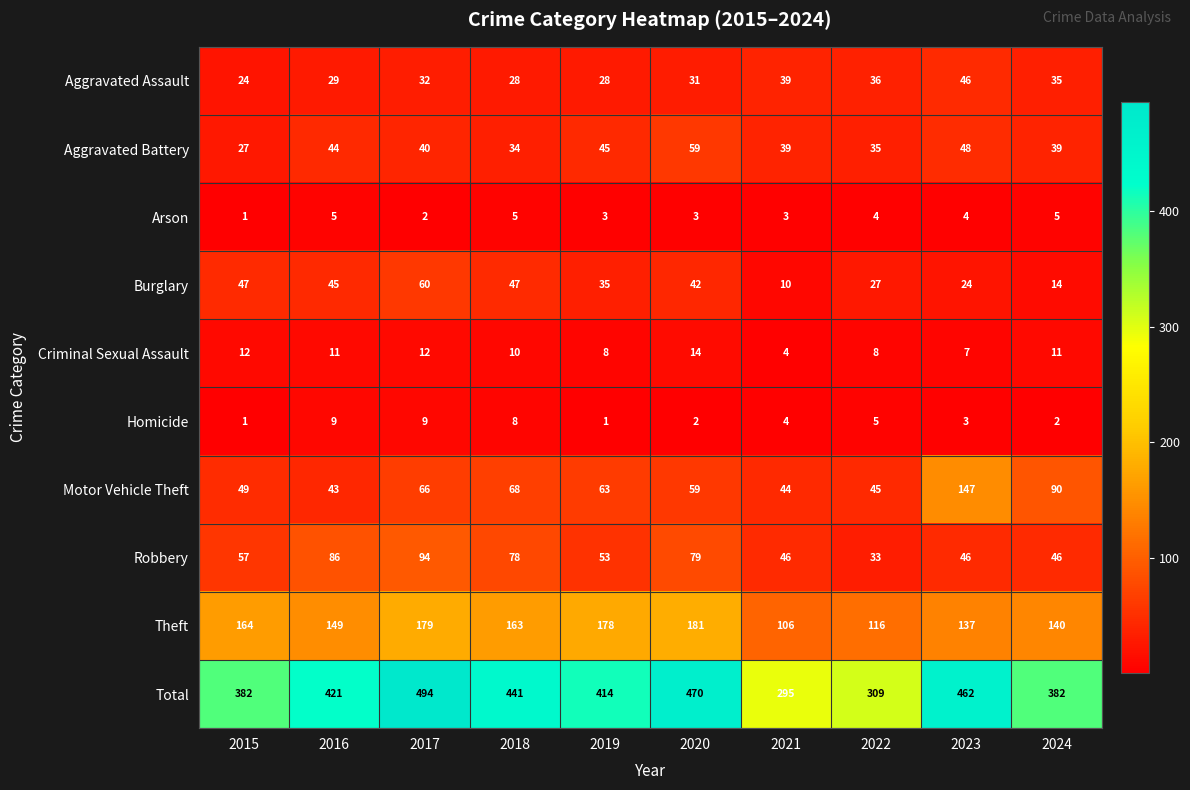

What is the maximum value shown in the chart?

494